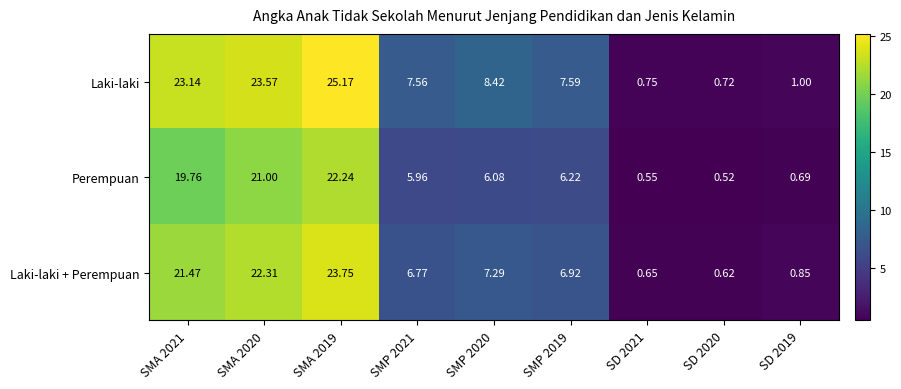

Rank the series by their maximum value, from highest to lowest.

Laki-laki, Laki-laki + Perempuan, Perempuan